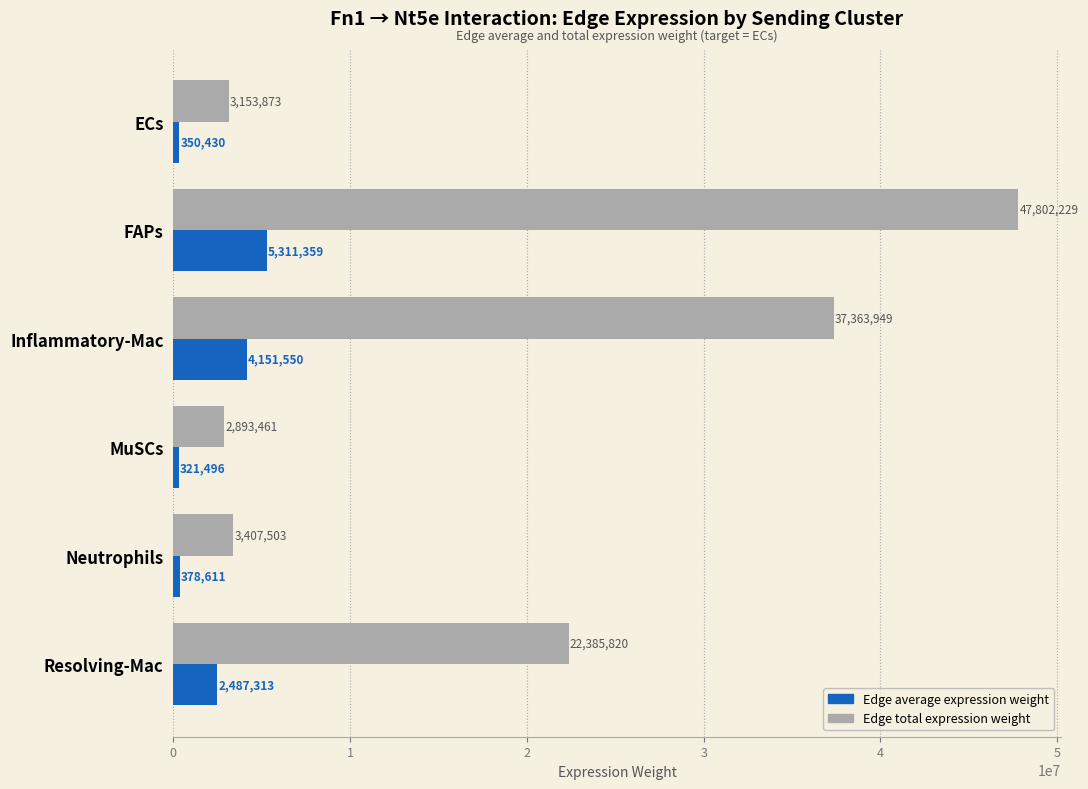

Which series has the largest range (max minus min)?

Edge total expression weight